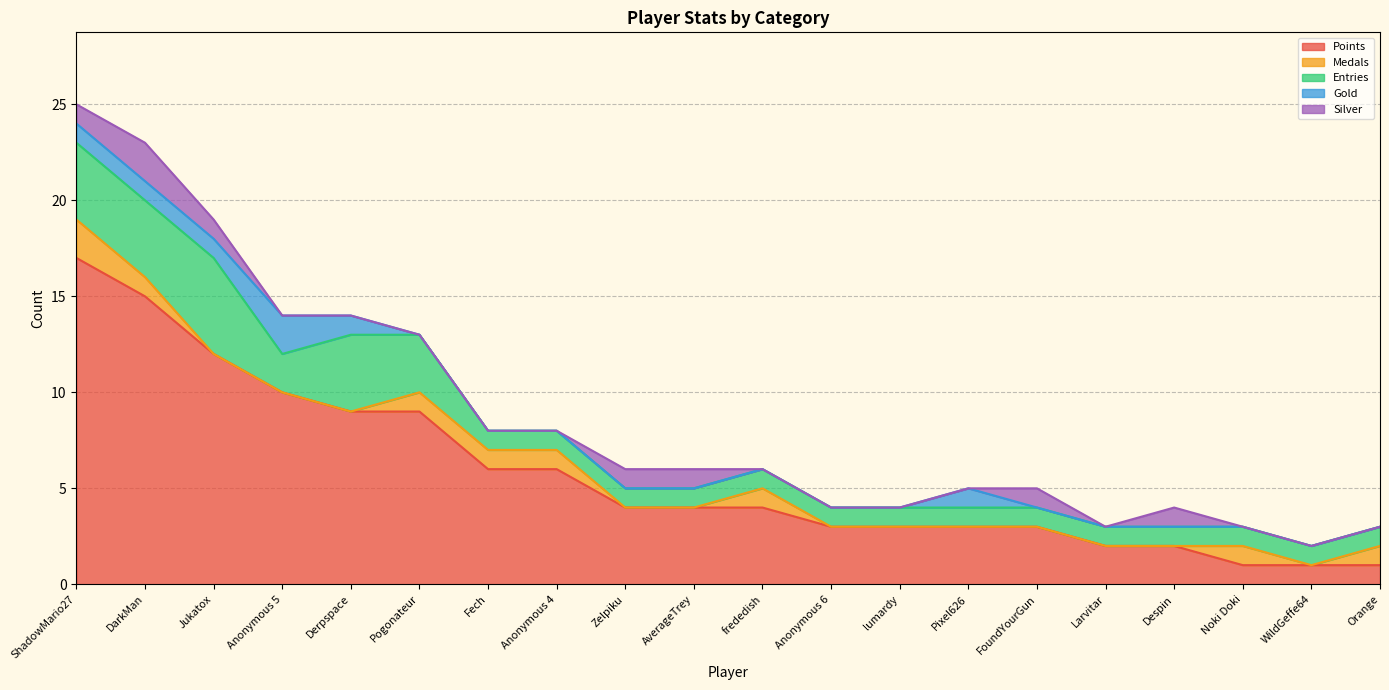

What is the label of the 17th point from the left?

Despin